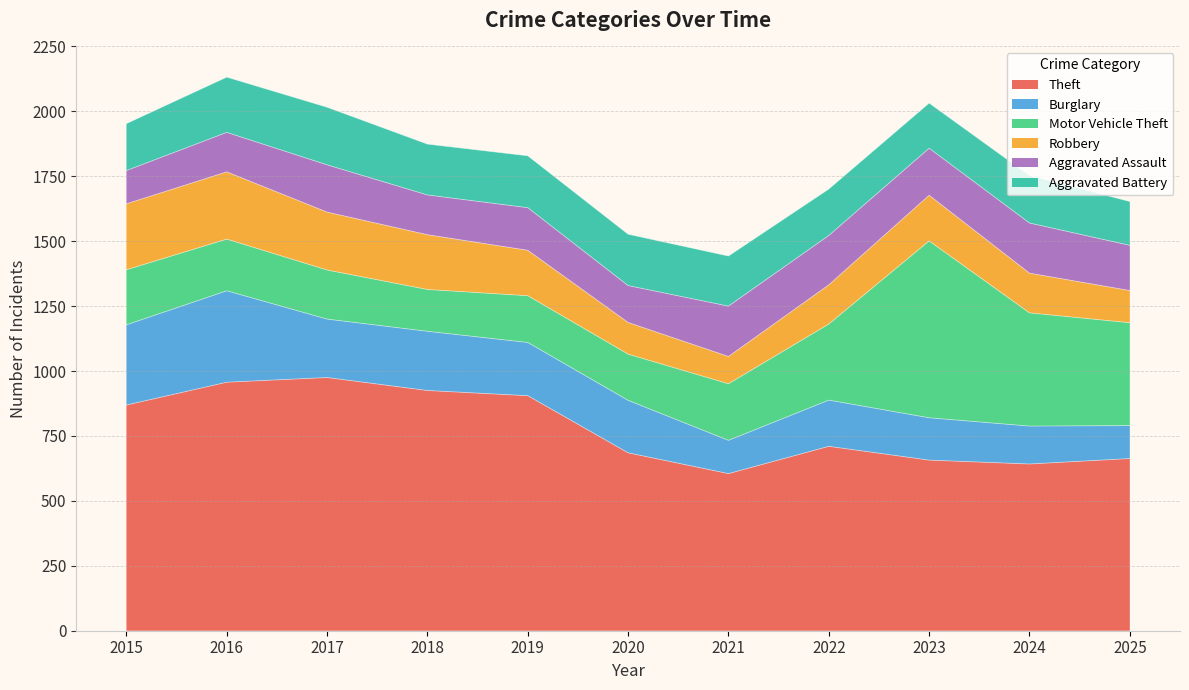

How many data points in Theft are above 710?

5